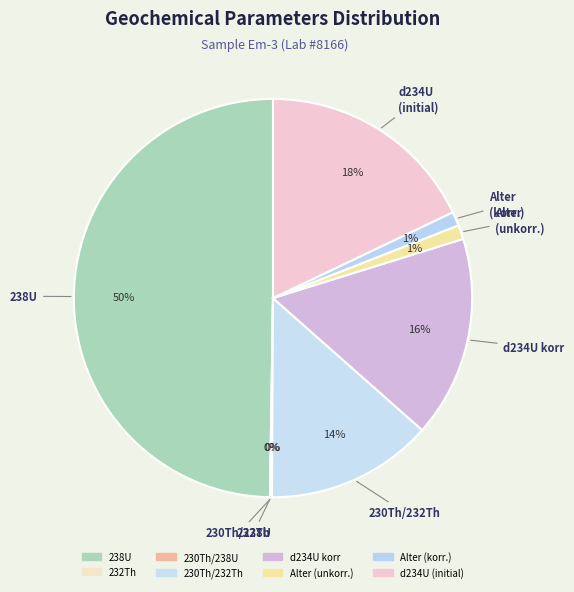

Is it true that 238U is 50% of the pie?

True